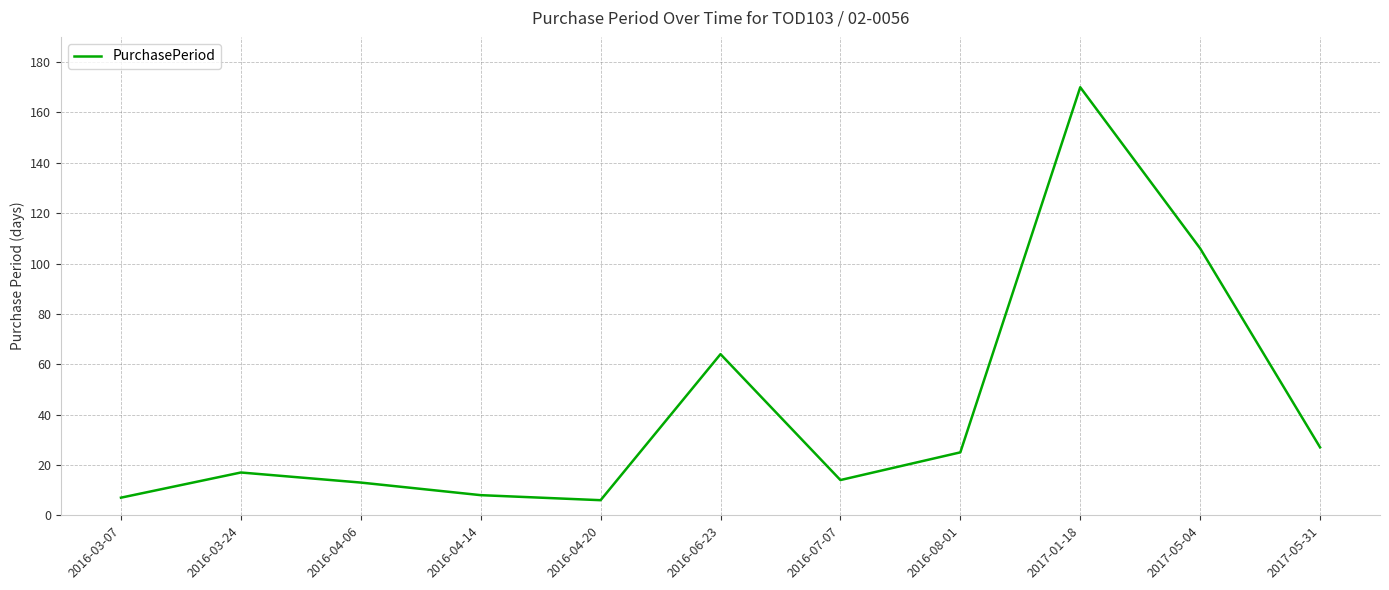

Approximately how many times larger is the value at 2016-06-23 compared to 2016-03-24?

3.8